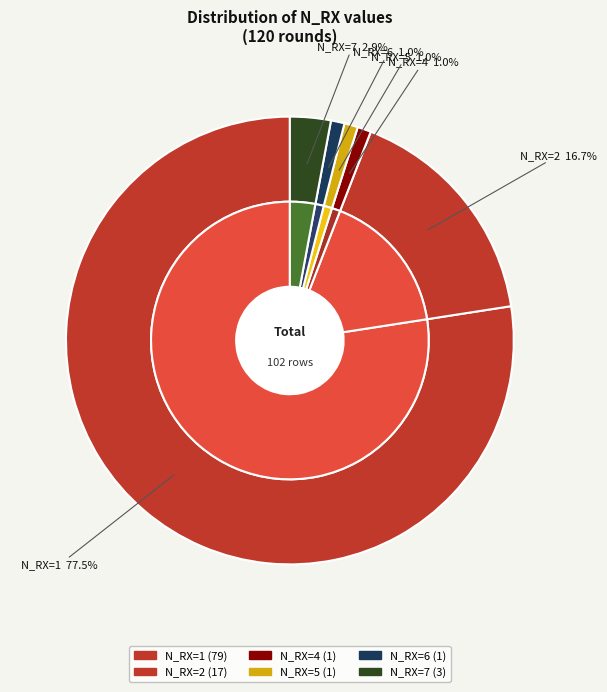

How many slices are in this pie chart?

6